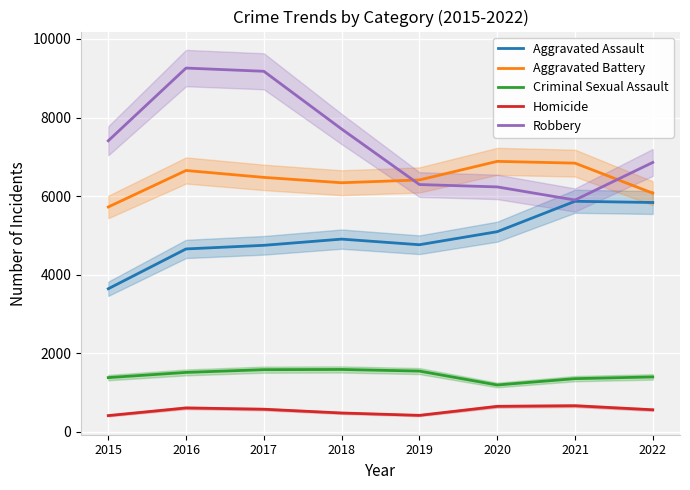

Reading left to right, transcribe all the data shown in this chart.

Aggravated Assault: 2015=3641	2016=4655	2017=4747	2018=4905	2019=4762	2020=5094	2021=5868	2022=5837
Aggravated Battery: 2015=5723	2016=6652	2017=6476	2018=6340	2019=6411	2020=6884	2021=6839	2022=6074
Criminal Sexual Assault: 2015=1380	2016=1512	2017=1582	2018=1587	2019=1546	2020=1192	2021=1353	2022=1397
Homicide: 2015=413	2016=608	2017=575	2018=479	2019=419	2020=648	2021=664	2022=561
Robbery: 2015=7408	2016=9259	2017=9177	2018=7707	2019=6294	2020=6234	2021=5900	2022=6857